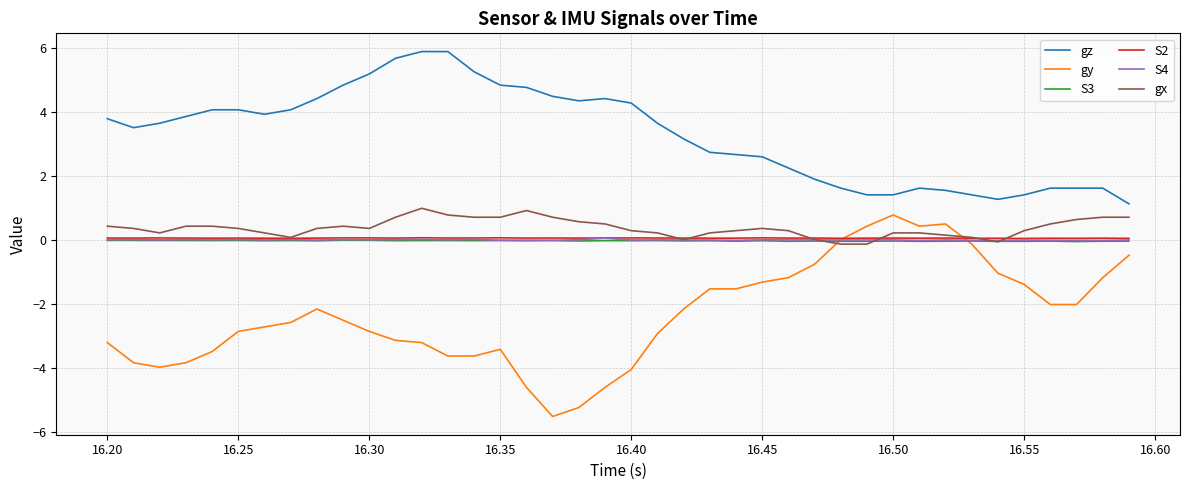

True or false: gz and S4 intersect in this chart.

False